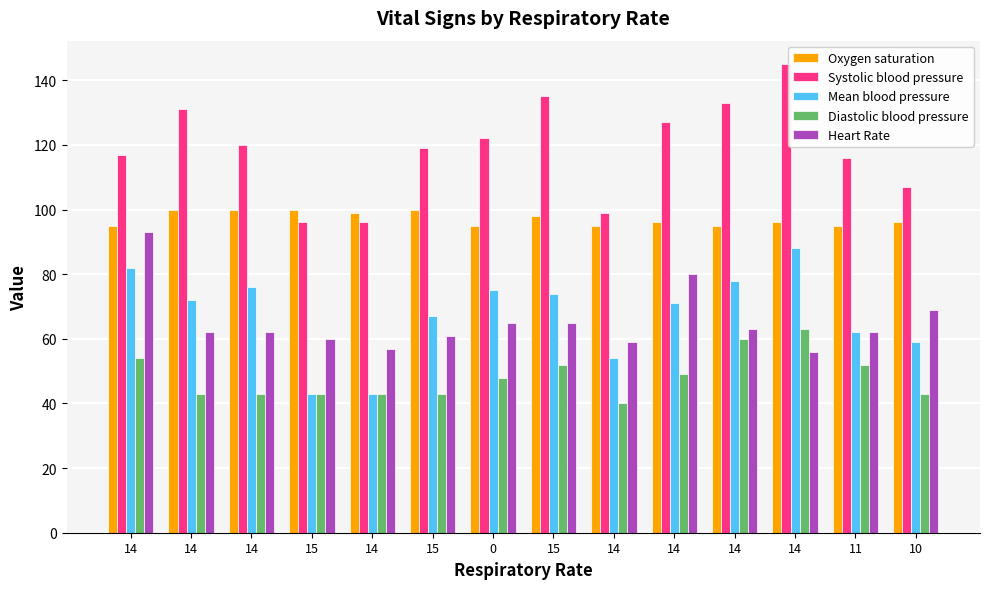

What is the label of the 3rd bar from the left?

14